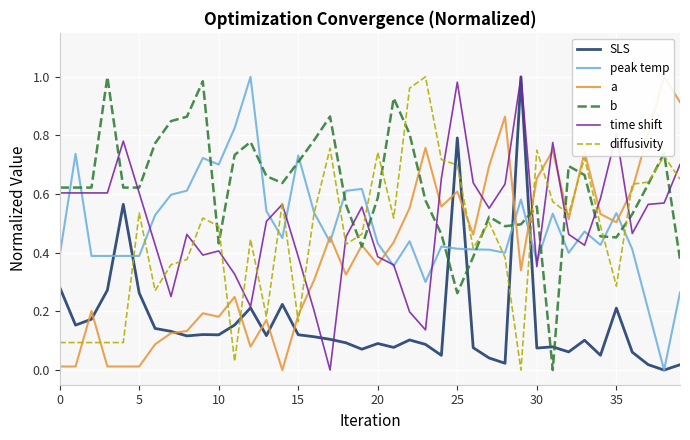

Which category has the highest value in the time shift series?

29